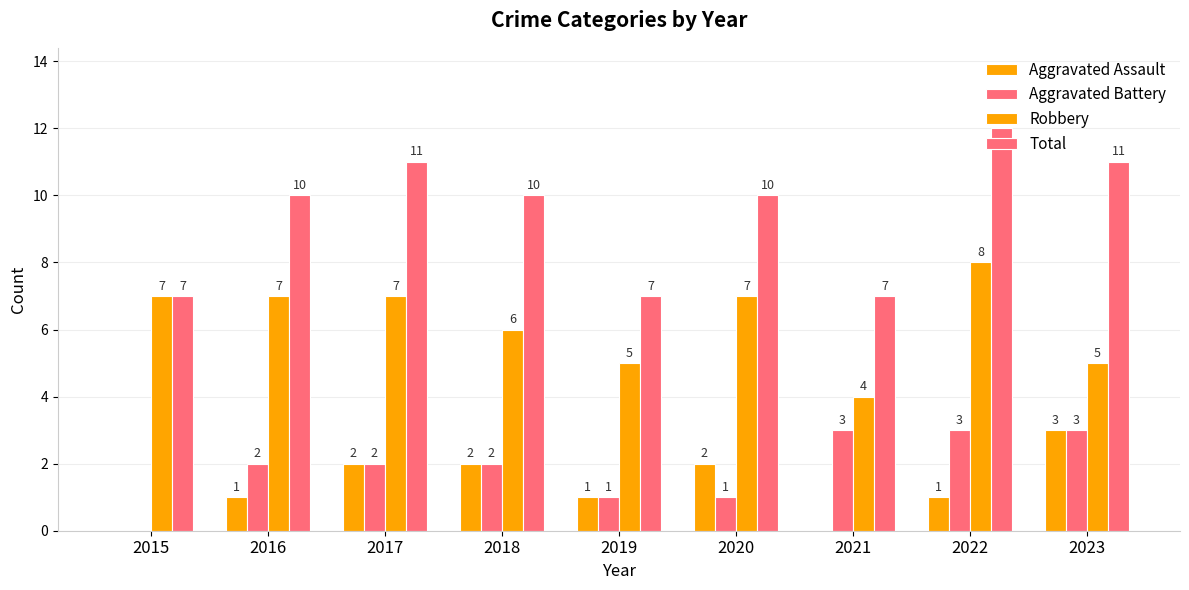

Reading left to right, what are all the values shown in this chart?

Aggravated Assault: 2015=0	2016=1	2017=2	2018=2	2019=1	2020=2	2021=0	2022=1	2023=3
Aggravated Battery: 2015=0	2016=2	2017=2	2018=2	2019=1	2020=1	2021=3	2022=3	2023=3
Robbery: 2015=7	2016=7	2017=7	2018=6	2019=5	2020=7	2021=4	2022=8	2023=5
Total: 2015=7	2016=10	2017=11	2018=10	2019=7	2020=10	2021=7	2022=12	2023=11